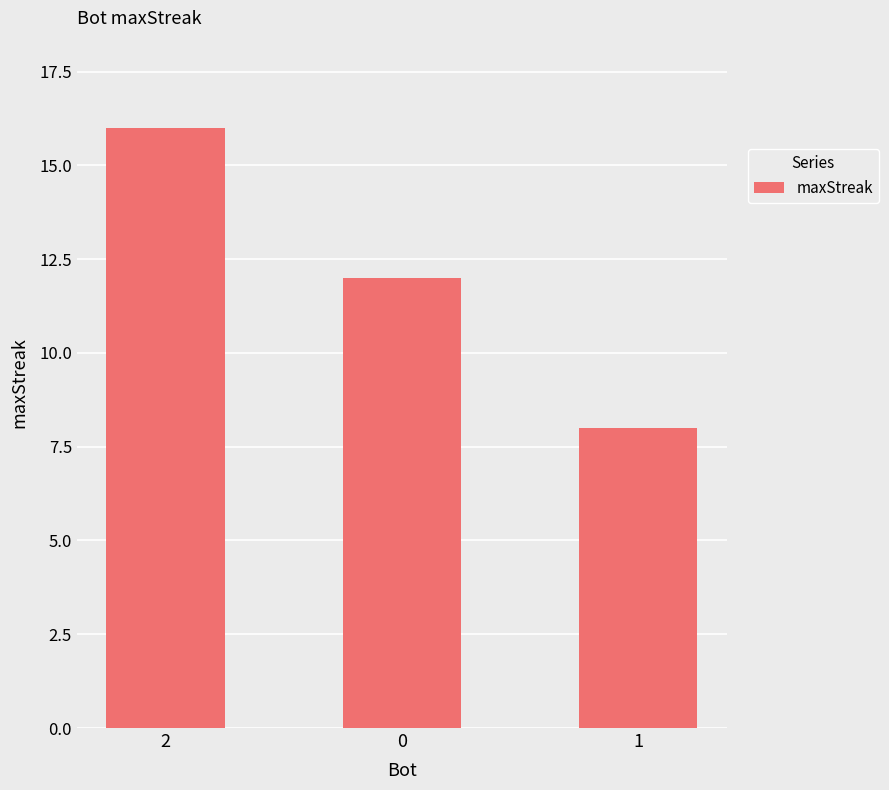

How many values are below 12?

1